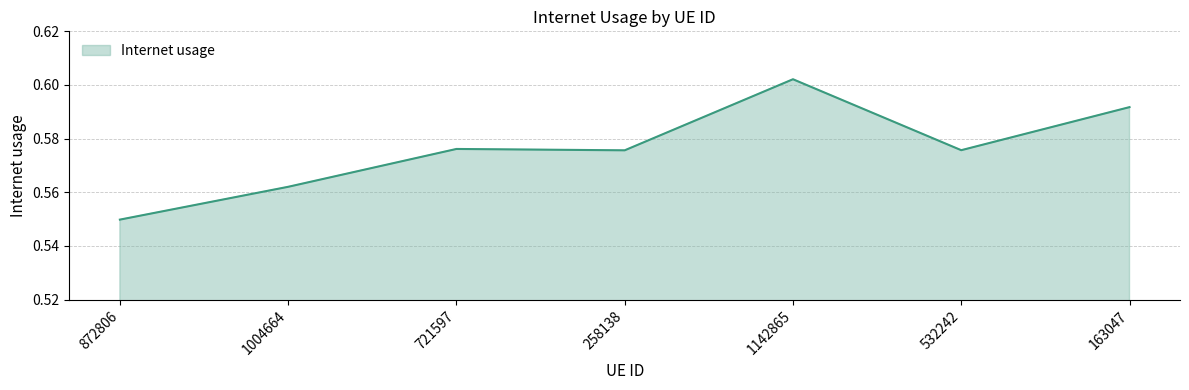

True or false: there are more than 0 points higher than both neighbors.

True